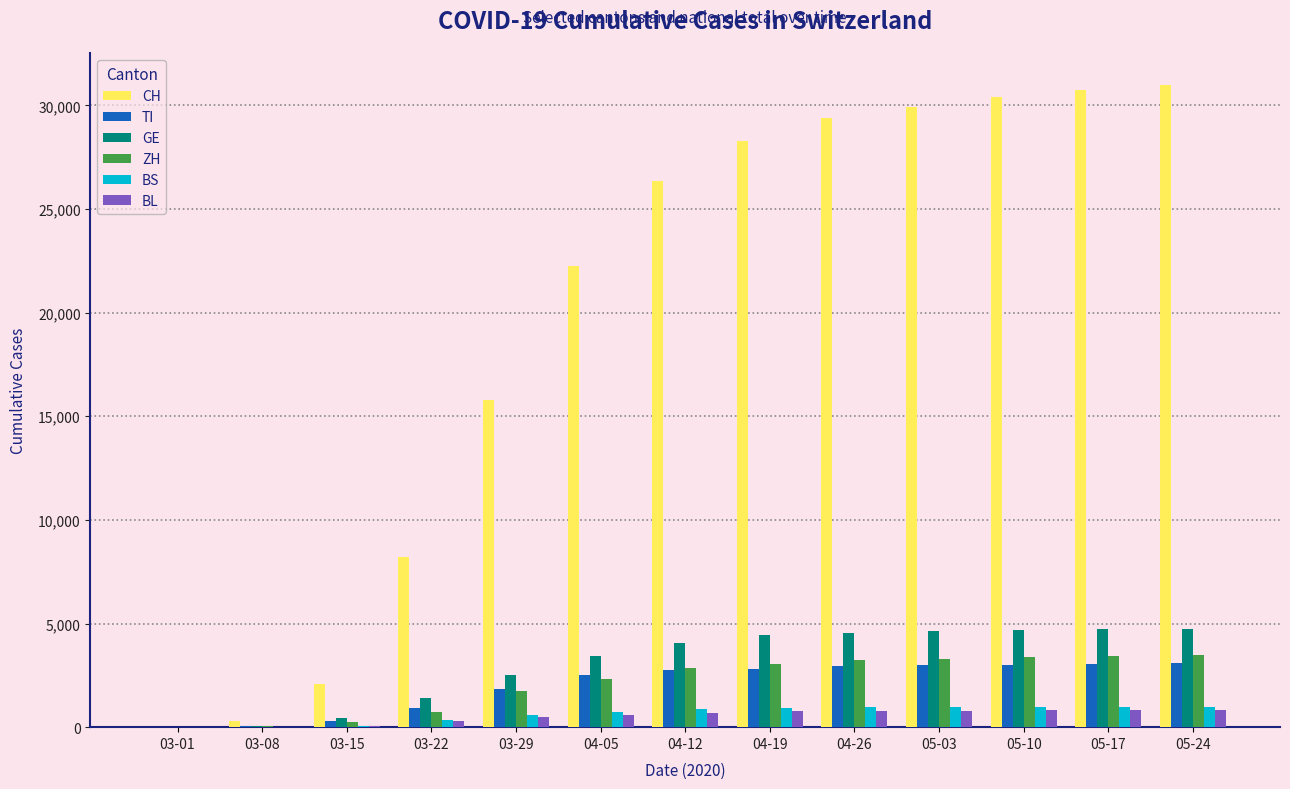

The ZH series shows 7 at 03-01. True or false?

True